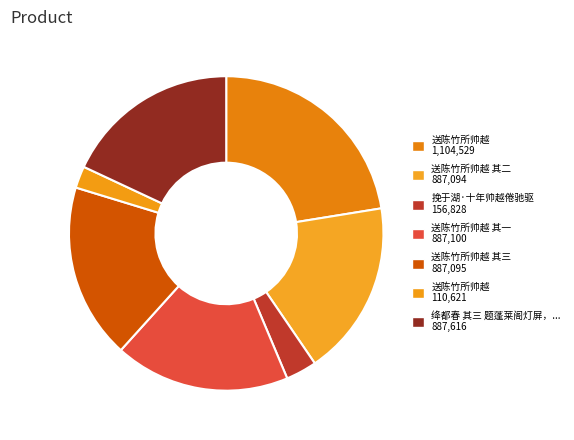

Count the number of slices in the pie.

7